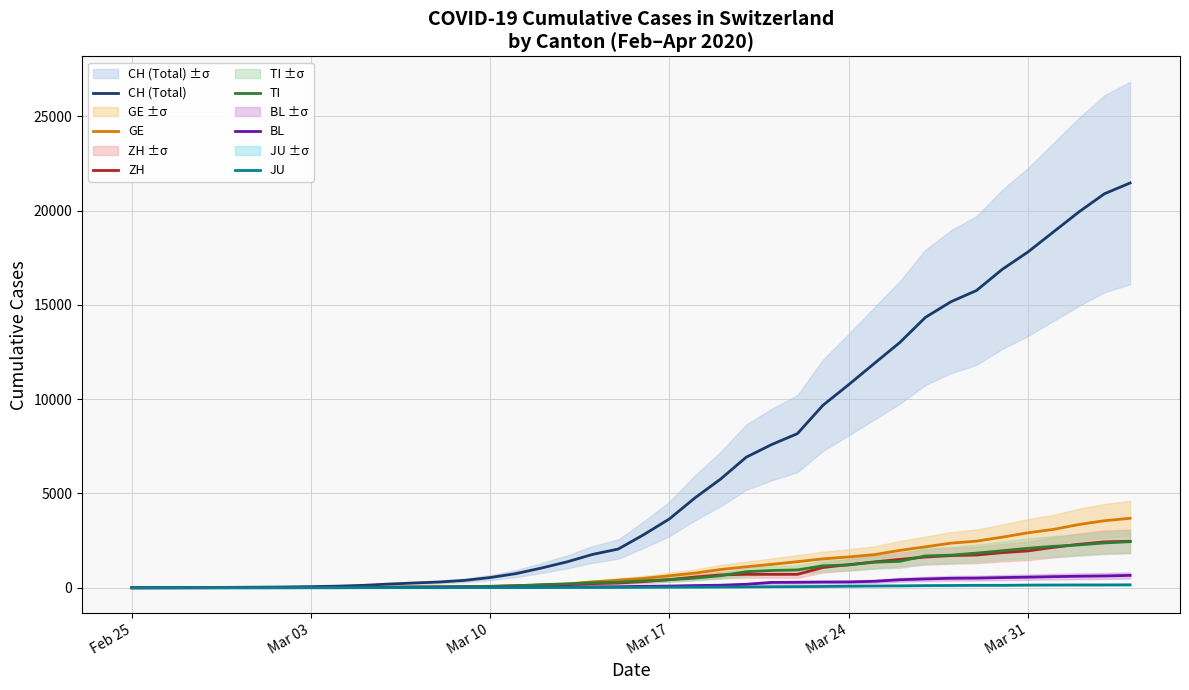

How many distinct data groups are displayed?

6